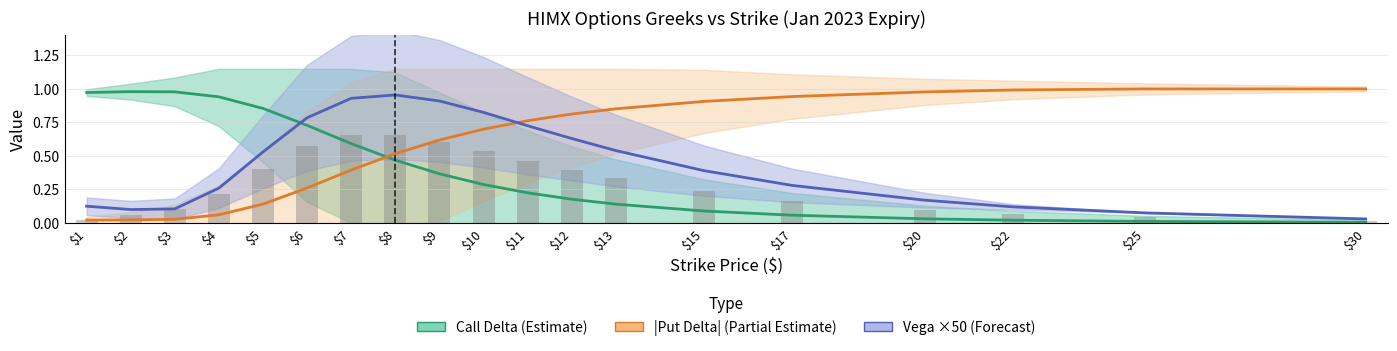

Between $22 and $6, which is larger?

$6